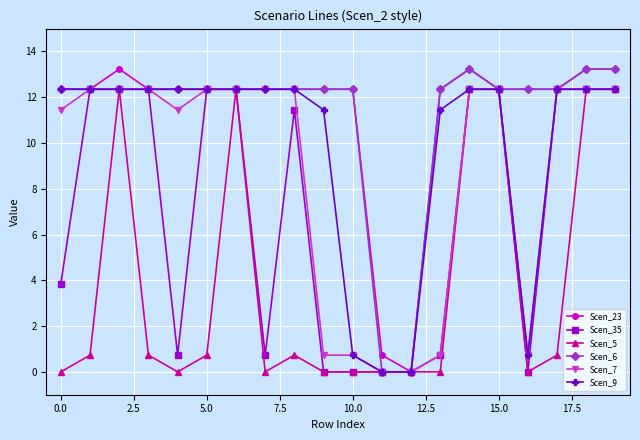

What is the value of the Scen_5 point at the 4th from the left?

0.7